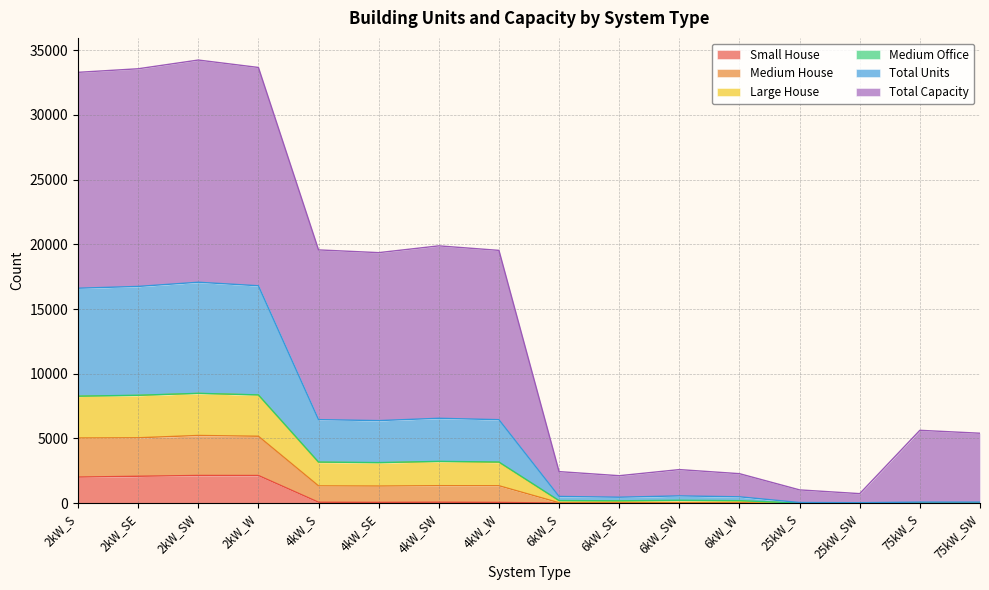

What is the highest value of the Small House series?

2136